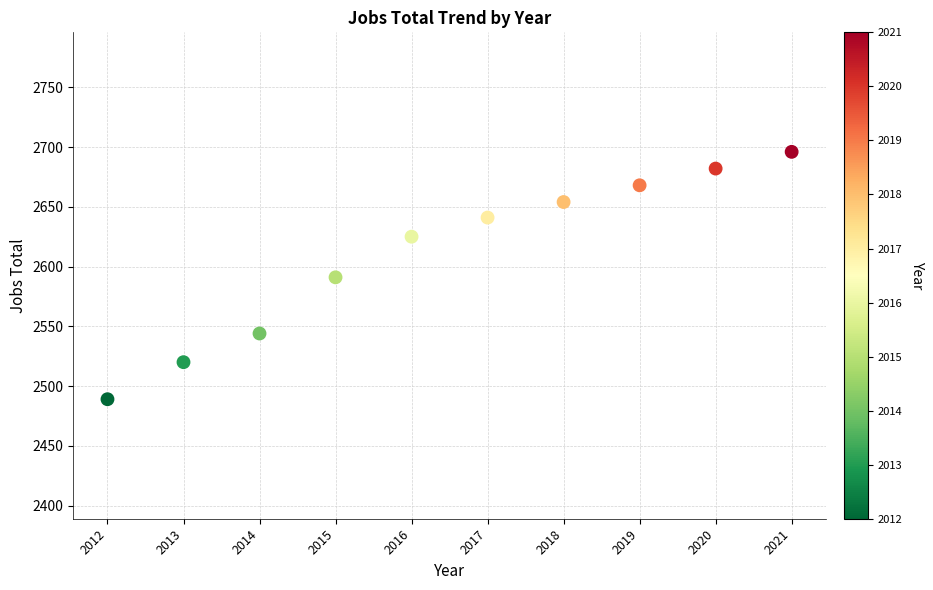

What is the range of X values (max minus min)?

9